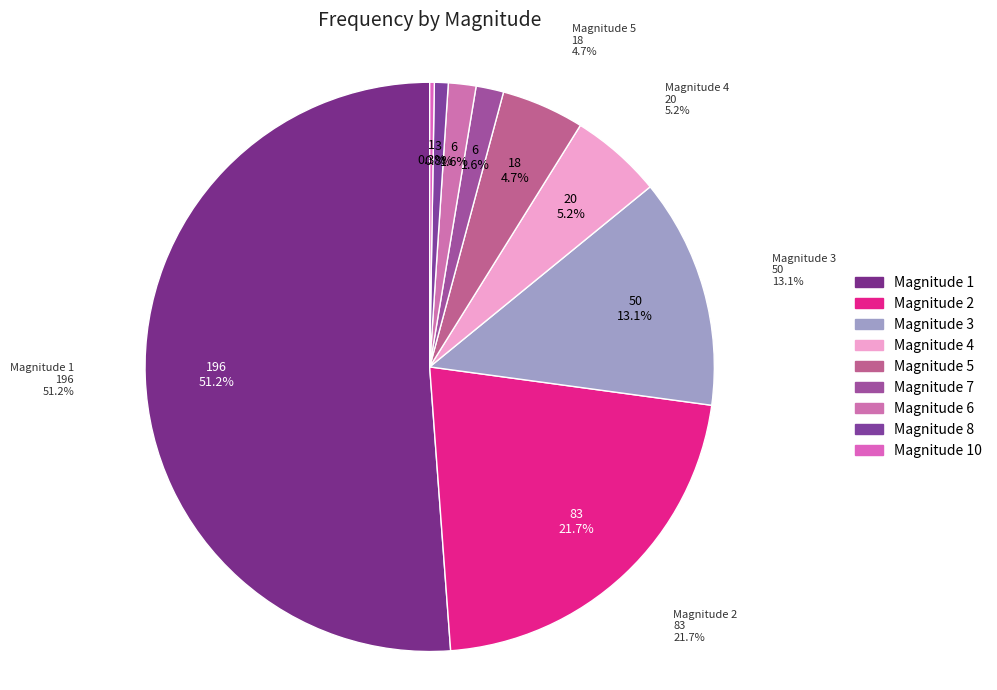

Which category has the biggest portion of the pie?

1